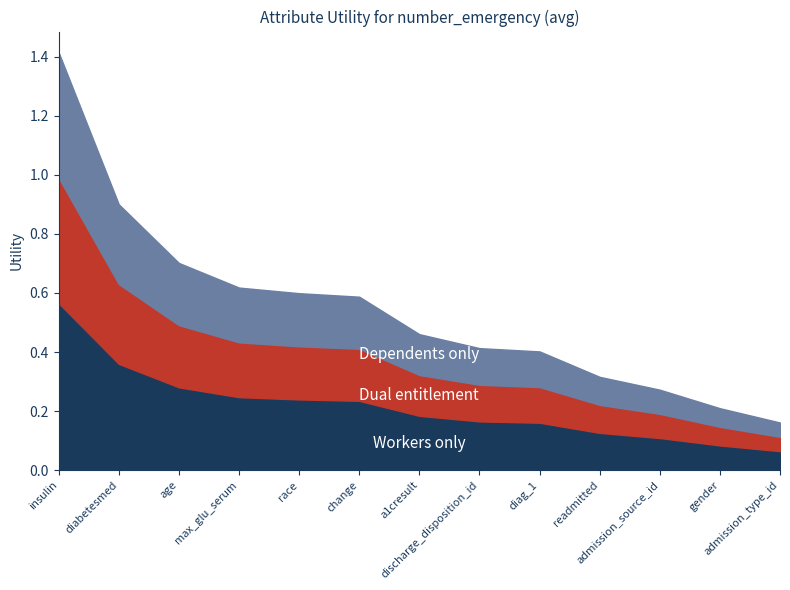

What is the sum of the values at insulin and admission_source_id?

1.7